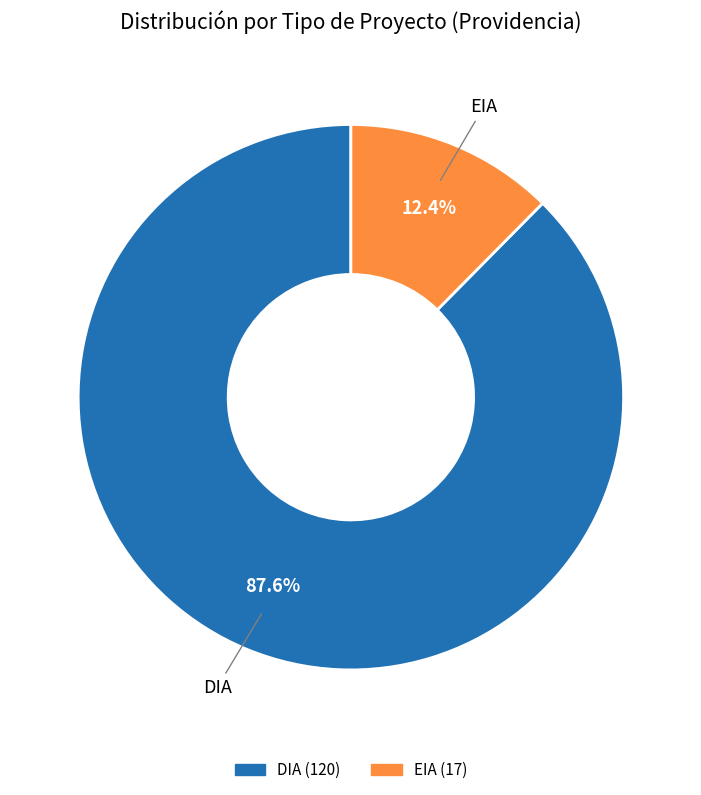

The DIA slice represents 88% of the pie. True or false?

True